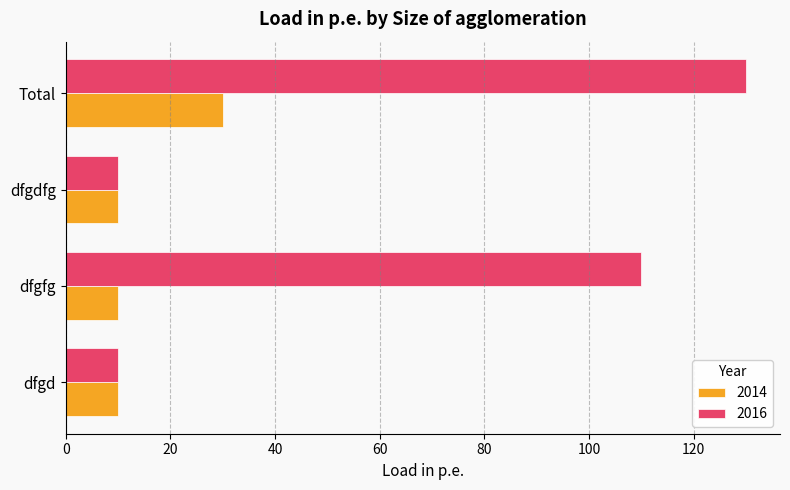

What is the average value of the 2014 series?

15